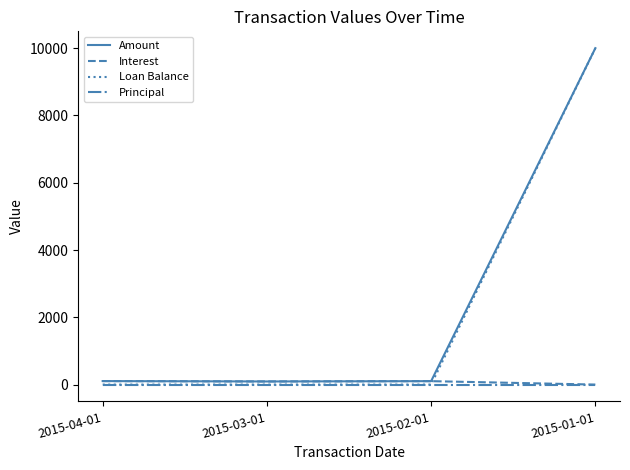

What are all the series names shown in the legend?

Amount, Interest, Loan Balance, Principal